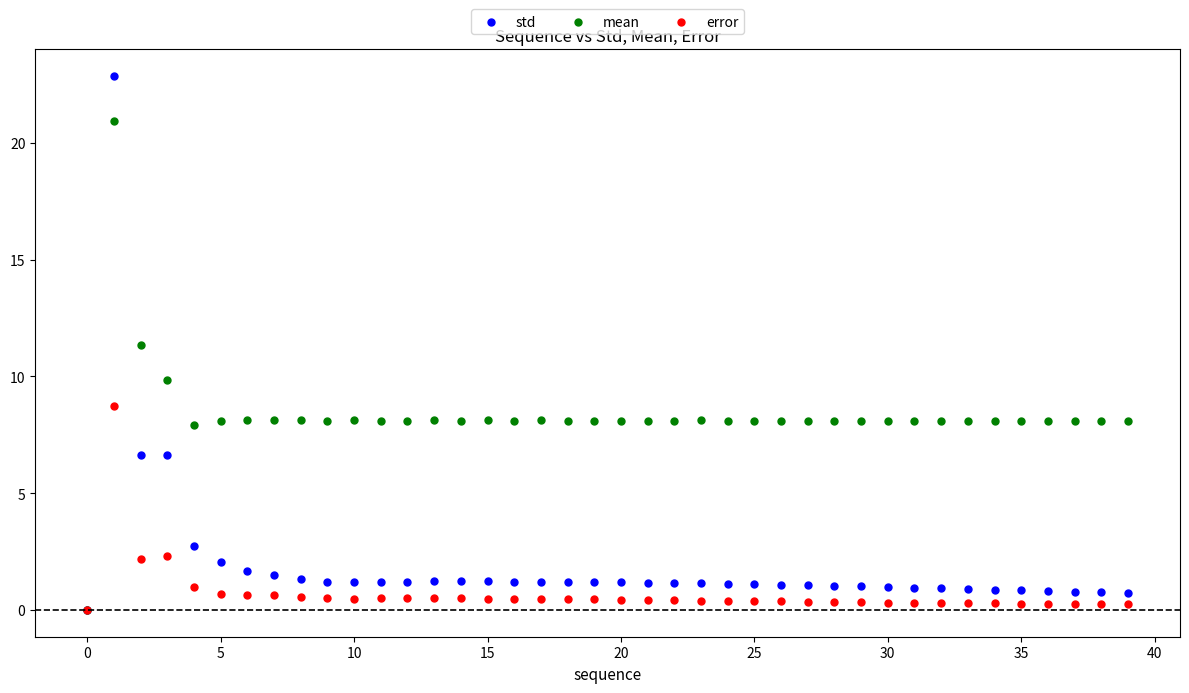

In the error series, what Y value is closest to 4?

2.3